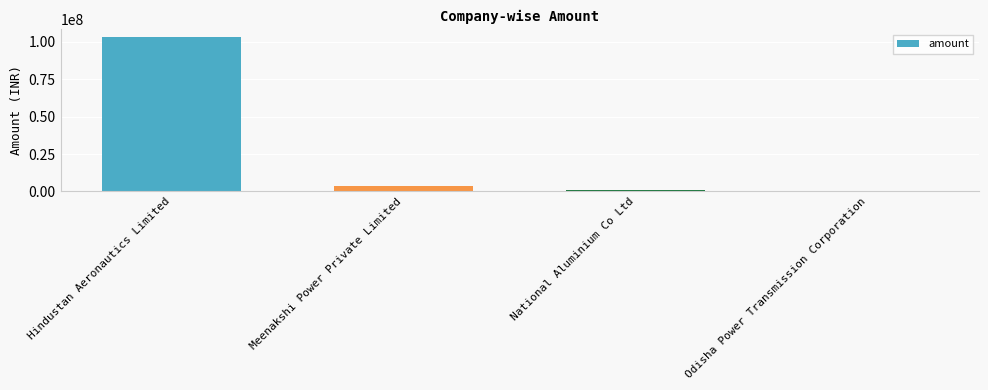

Reading left to right, what are all the values shown in this chart?

Hindustan Aeronautics Limited=103038000	Meenakshi Power Private Limited=3478545	National Aluminium Co Ltd=1000000	Odisha Power Transmission Corporation=41800